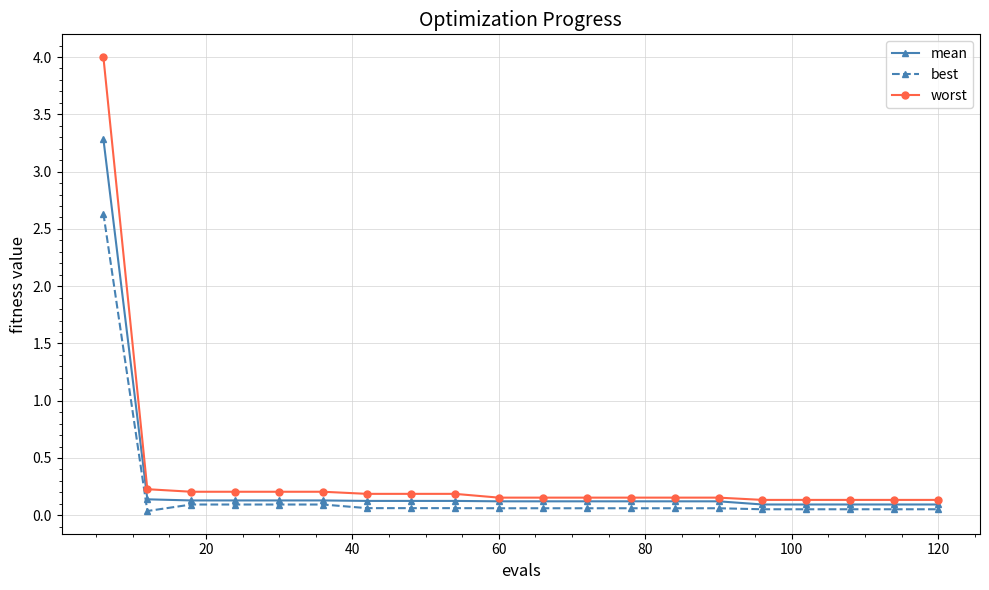

What is the highest value of the worst series?

4.0